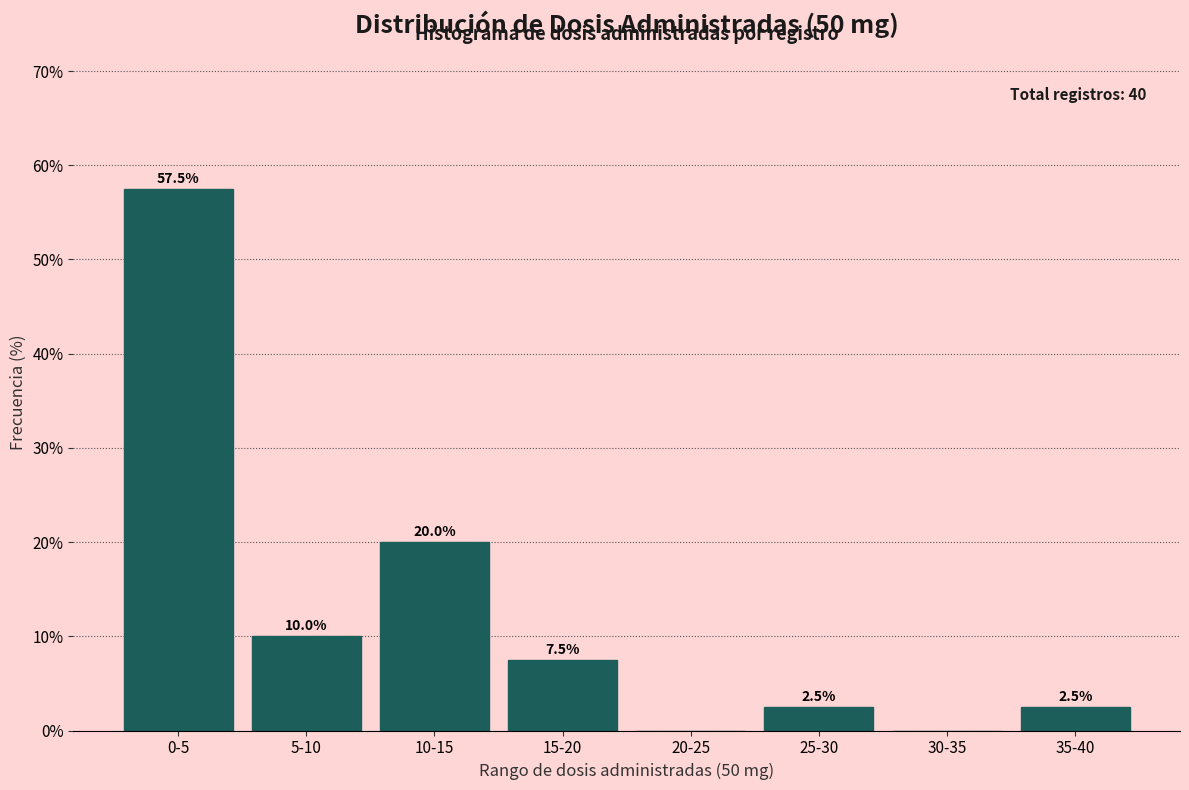

Reading left to right, what are all the values shown in this chart?

0-5=57.5	5-10=10.0	10-15=20.0	15-20=7.5	20-25=0.0	25-30=2.5	30-35=0.0	35-40=2.5